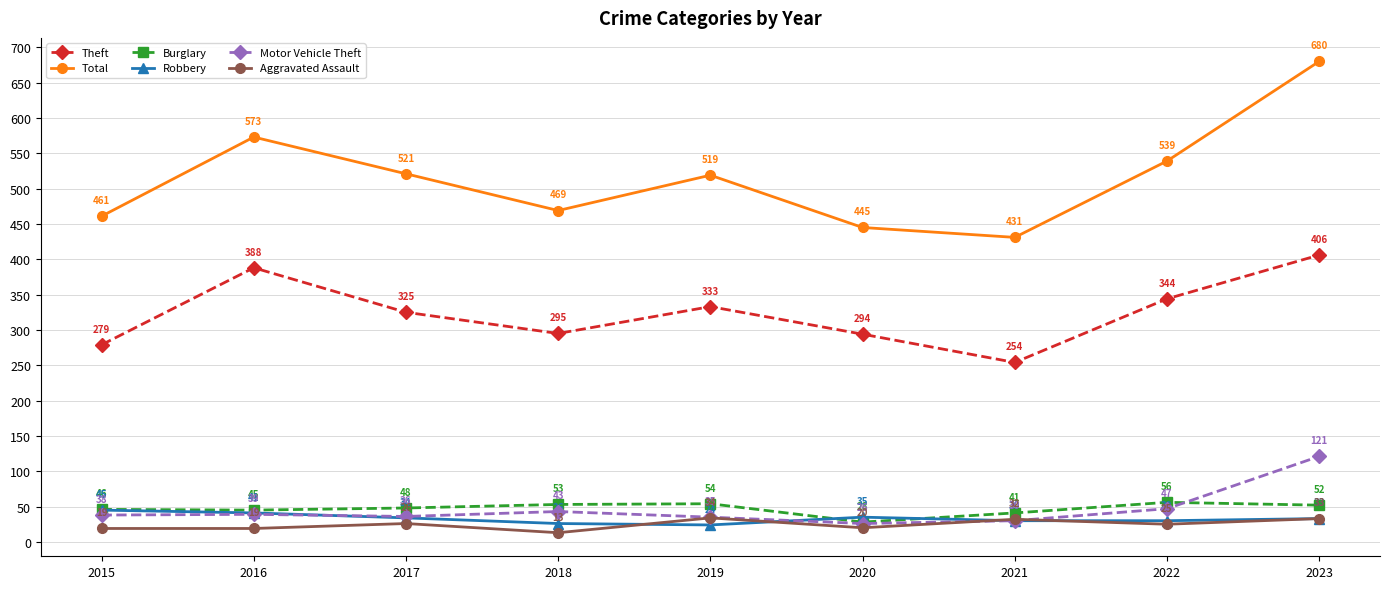

How many lines are shown in the chart?

6